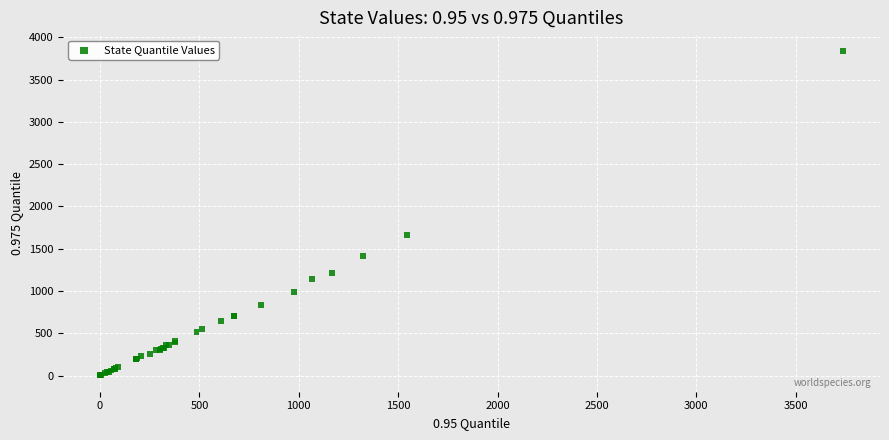

What Y value in the scatter plot is closest to 1918?

1658